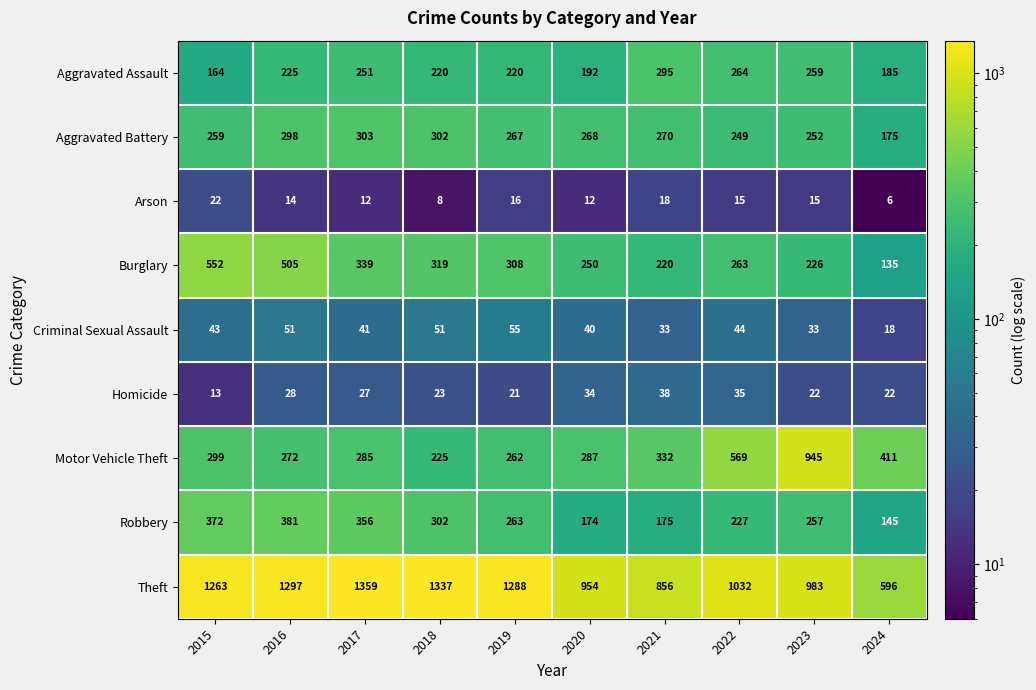

Where does the Arson series first go above 15?

2015